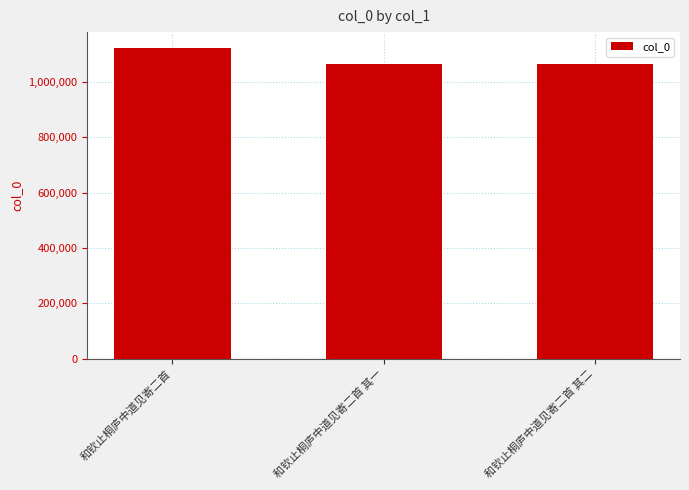

Approximately how many times larger is the value at 和钦止桐庐中道见寄二首 其一 compared to 和钦止桐庐中道见寄二首?

0.9